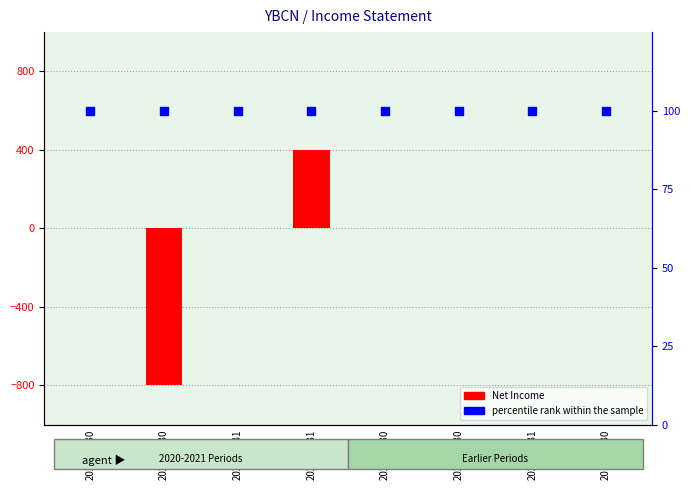

Which series contains the highest Y value?

Net Income